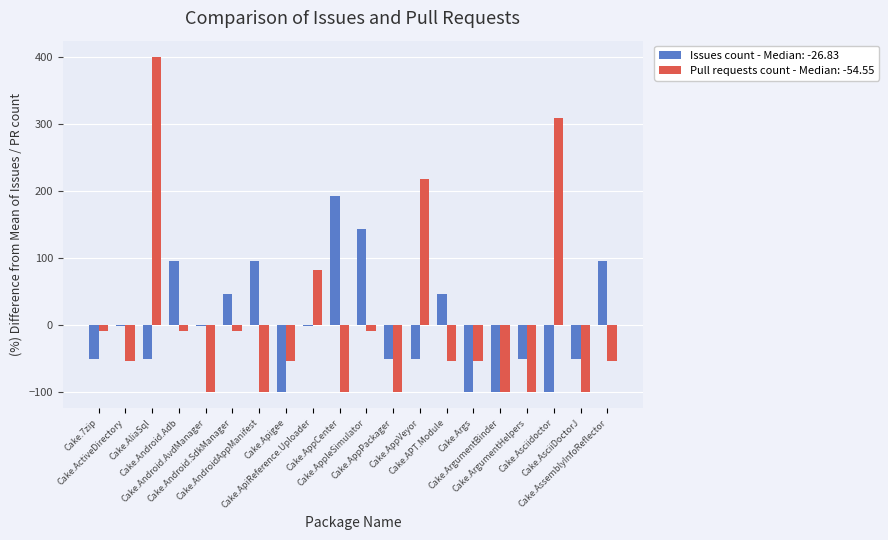

At how many categories does at least one series exceed 50?

9